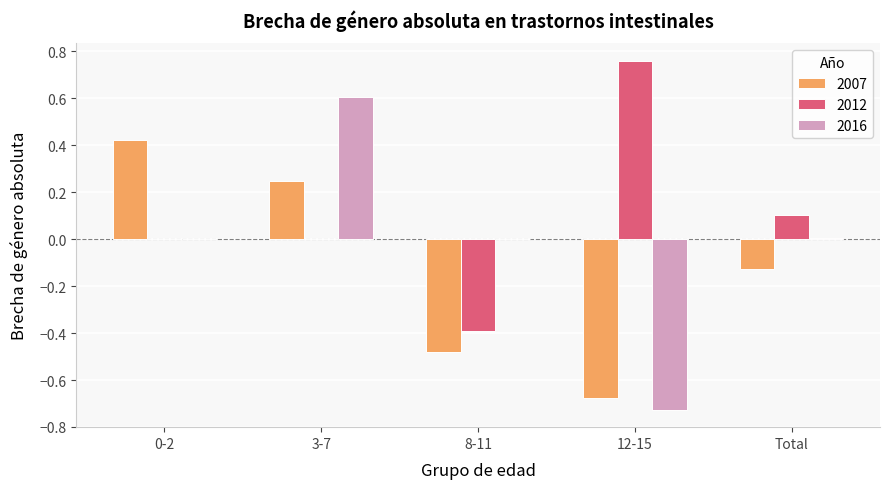

How many values in the 2007 series exceed 0?

2